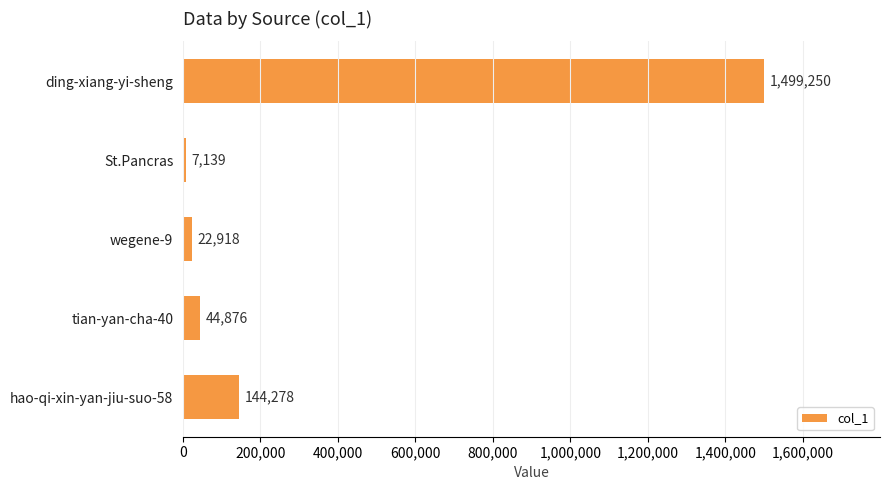

True or false: the data shows 7139 at St.Pancras.

True